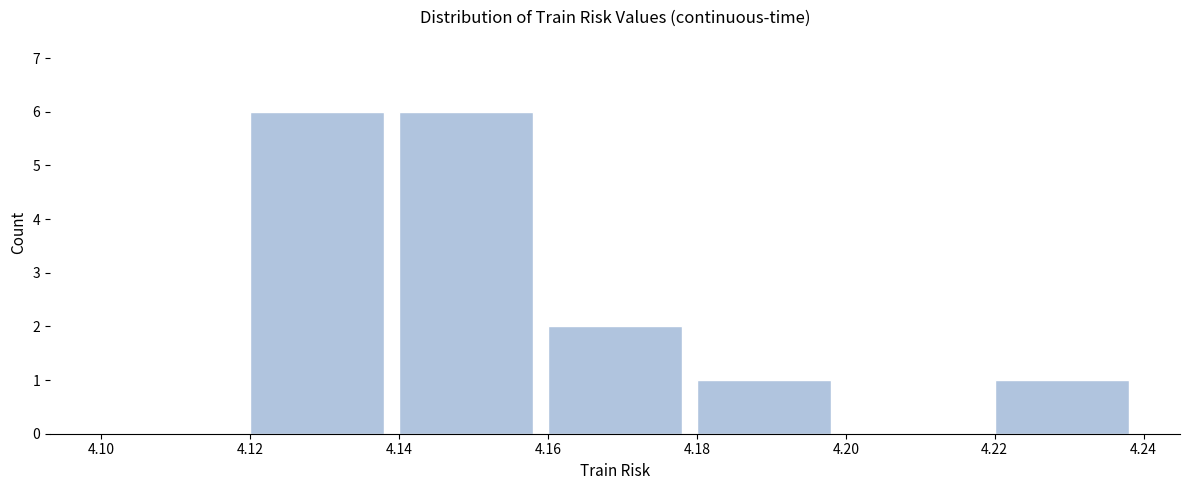

Reading left to right, transcribe this chart: for each bar, give the range it covers on the x-axis and its height. The values are not printed on the chart, so give them approximately, as read against the axis.

4.10 to 4.12: 0
4.12 to 4.14: 6
4.14 to 4.16: 6
4.16 to 4.18: 2
4.18 to 4.20: 1
4.20 to 4.22: 0
4.22 to 4.24: 1